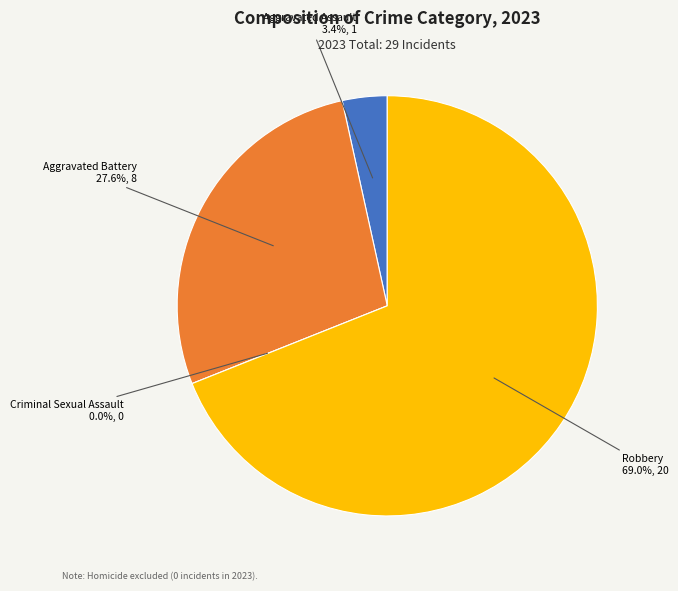

What is the total percentage of Aggravated Assault and Robbery?

72.4%